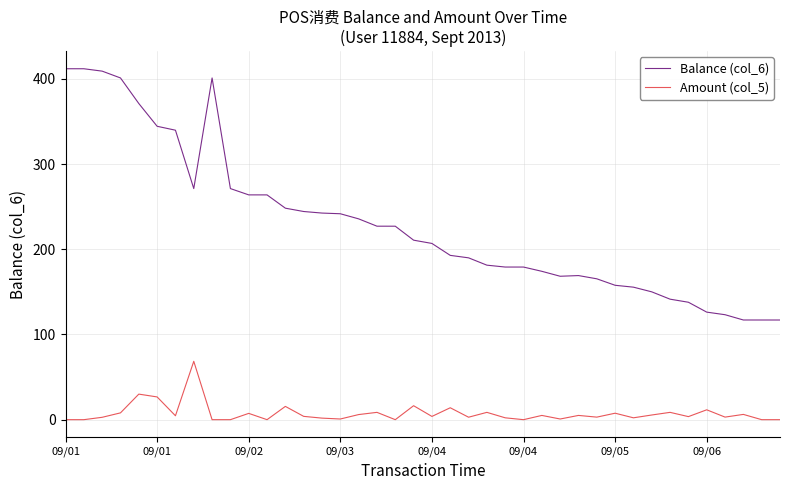

Rank the series by their maximum value, from lowest to highest.

Amount (col_5), Balance (col_6)